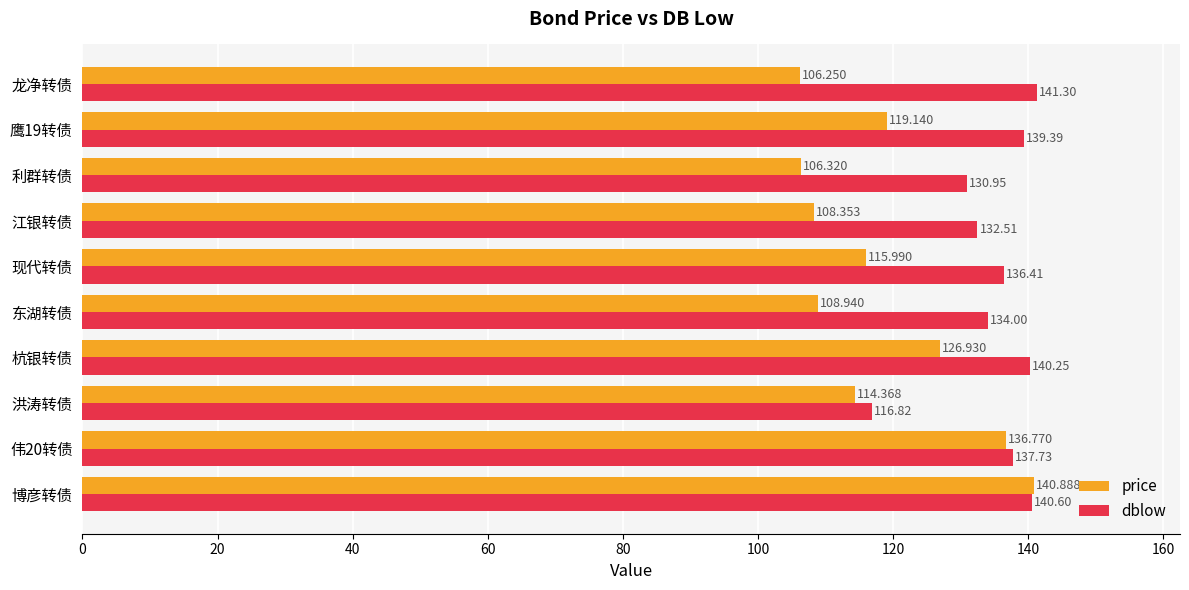

Which series has the widest spread of values?

price